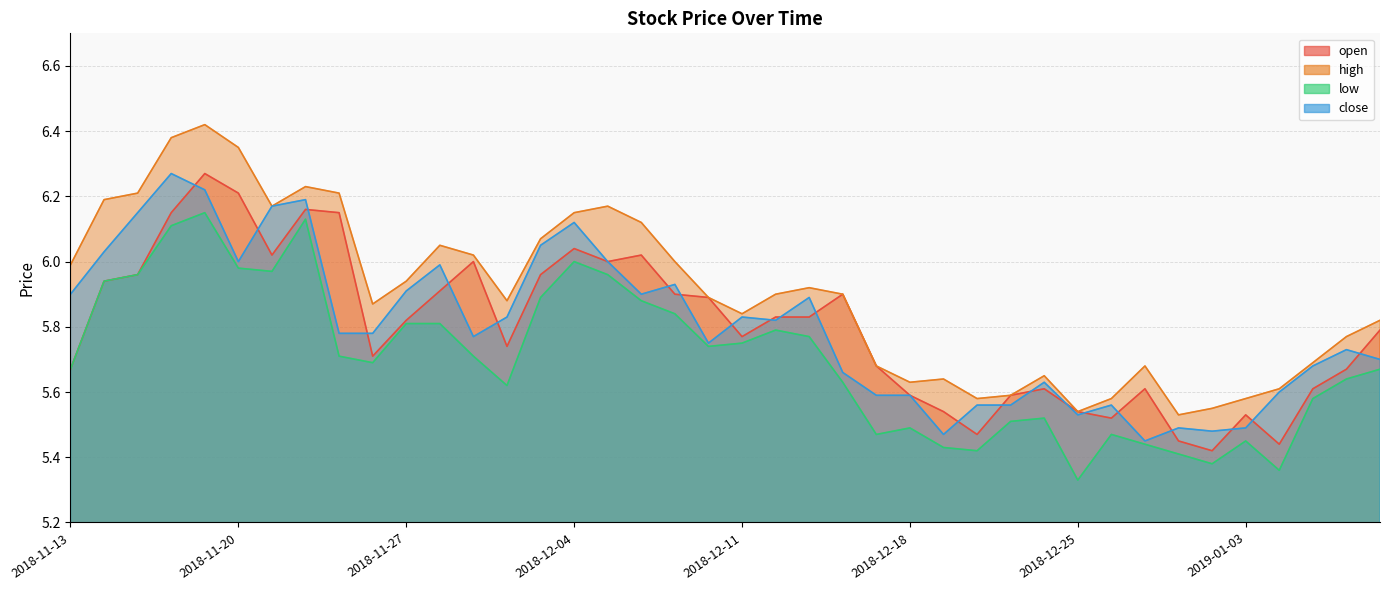

What is the total value across all series at 2018-12-18?

22.3